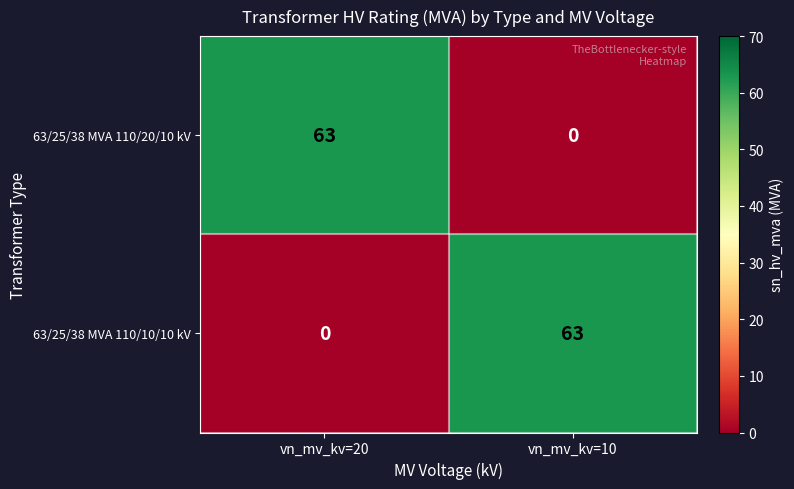

What is the spread (max minus min) of values at vn_mv_kv=10?

63